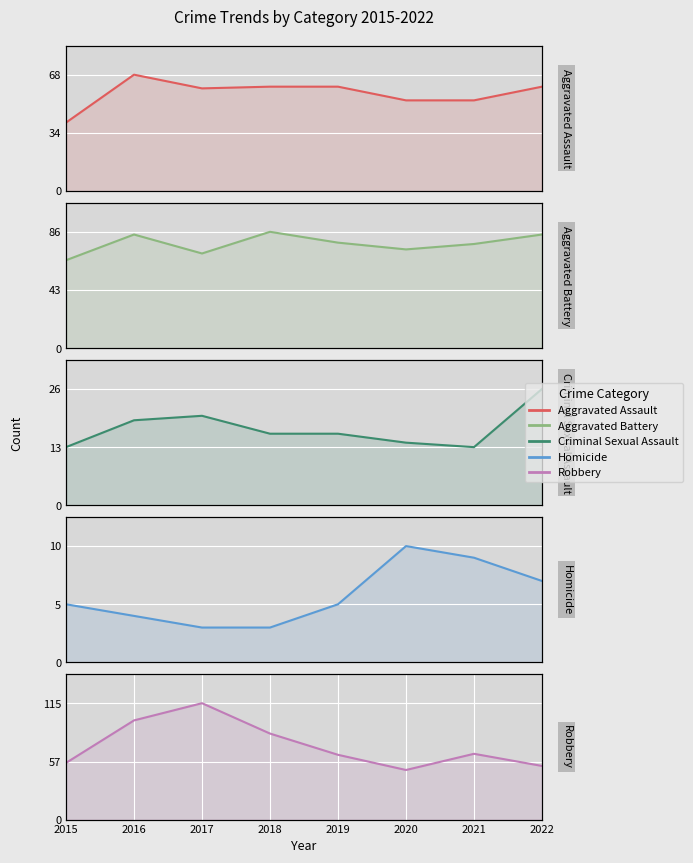

At which label is Aggravated Battery closest to 75?

2020